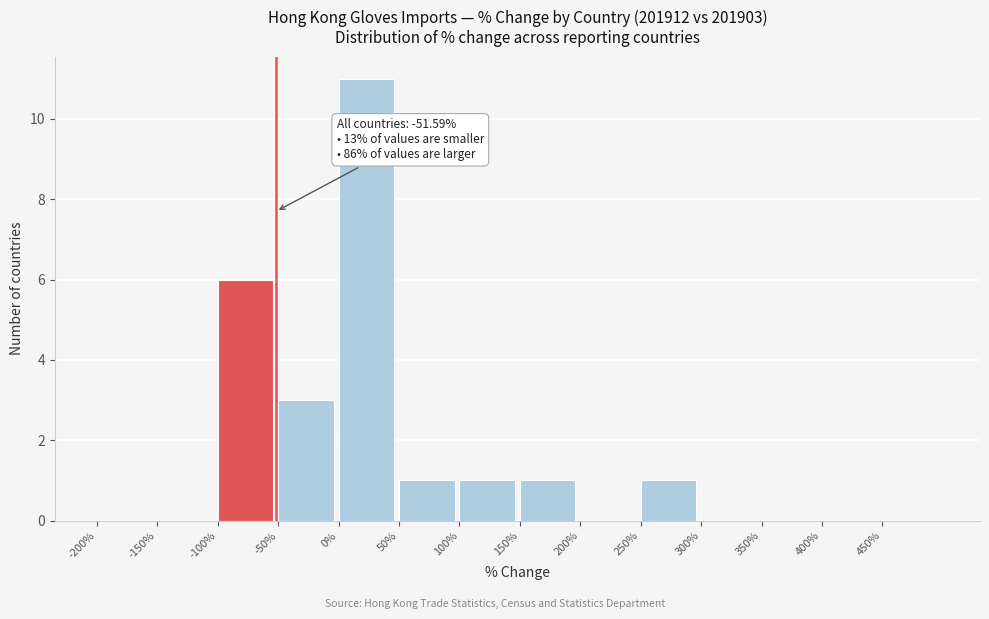

Over which range of the x-axis is the bar tallest?

0 to 50